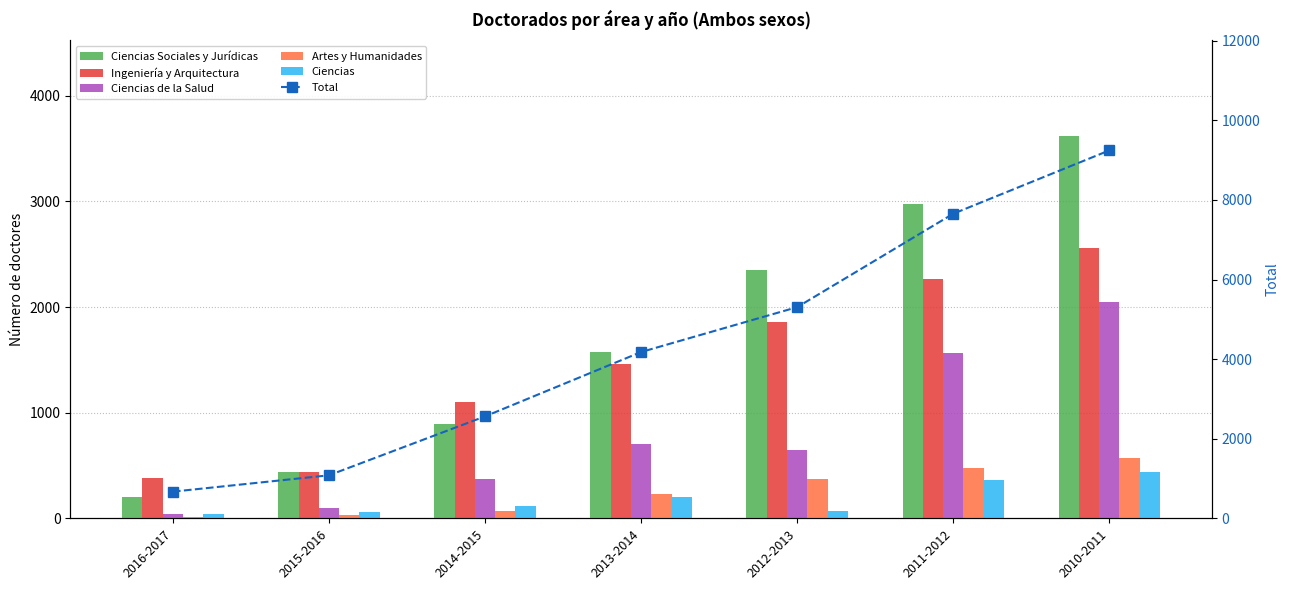

Reading left to right, what are all the values shown in this chart?

Ciencias Sociales y Jurídicas: 200	443	896	1571	2353	2978	3623
Ingeniería y Arquitectura: 385	442	1104	1466	1861	2270	2558
Ciencias de la Salud: 38	100	376	705	651	1565	2053
Artes y Humanidades: 11	33	73	233	375	476	571
Ciencias: 38	65	114	205	68	366	441
Total: 672	1083	2563	4180	5308	7655	9246